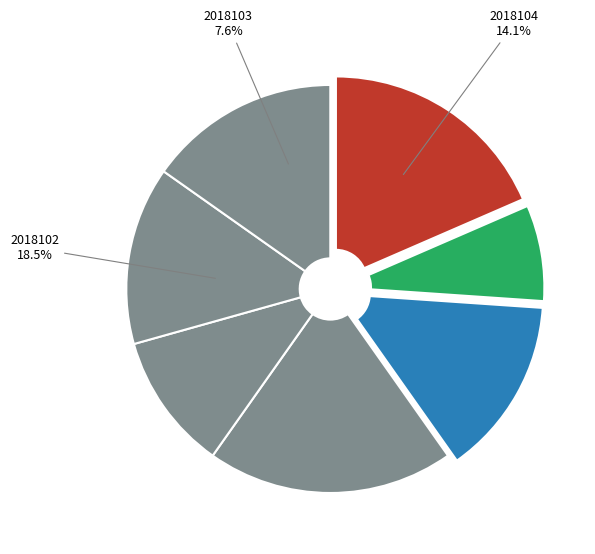

Do 2018104 and 2018102 together represent more than half of the pie?

No